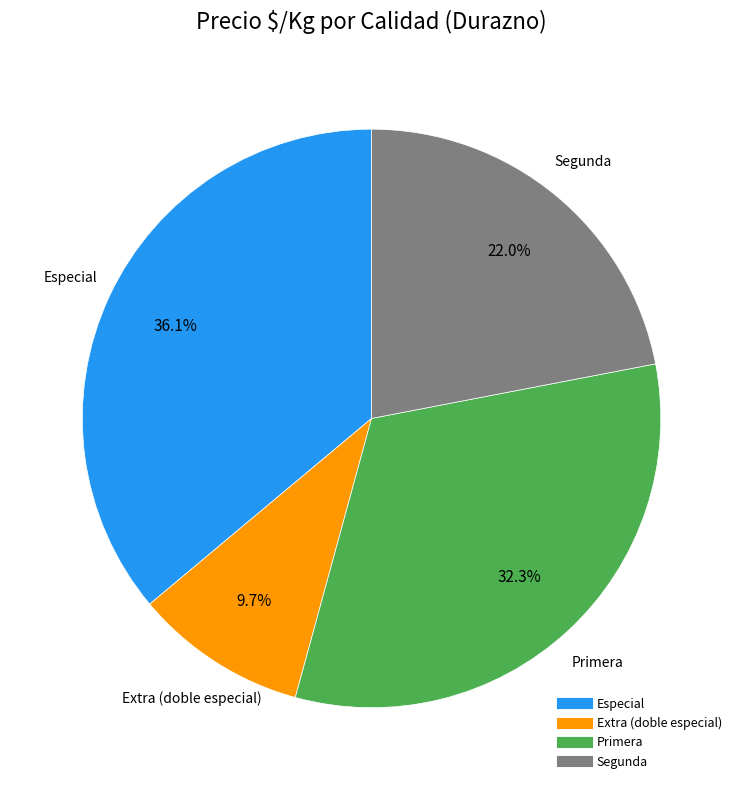

Is there any slice that represents more than half of the pie?

No